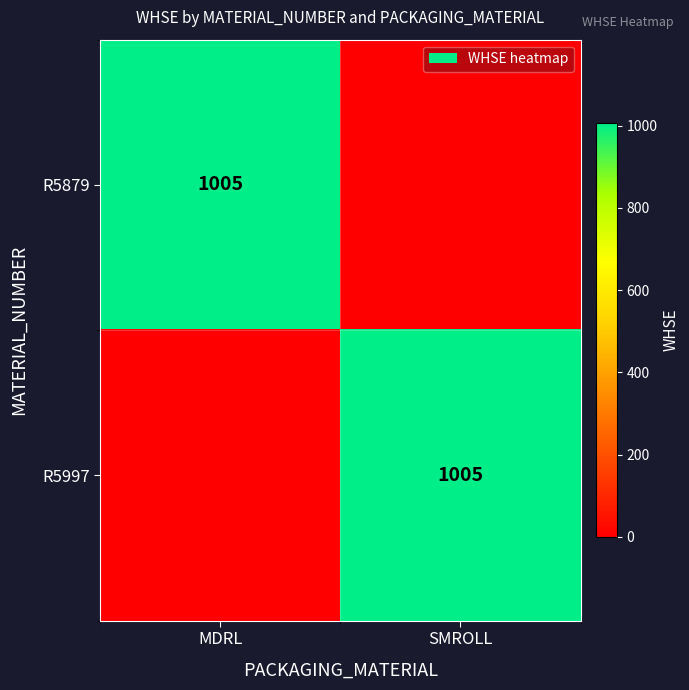

What is the total value across all series at SMROLL?

1005